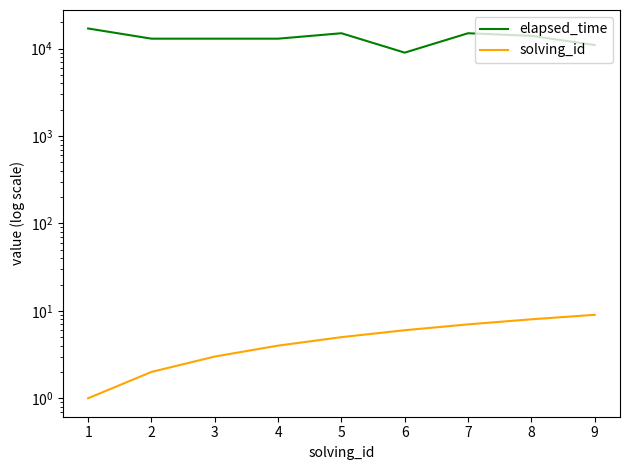

What is the difference between the solving_id values at 4 and 5?

1